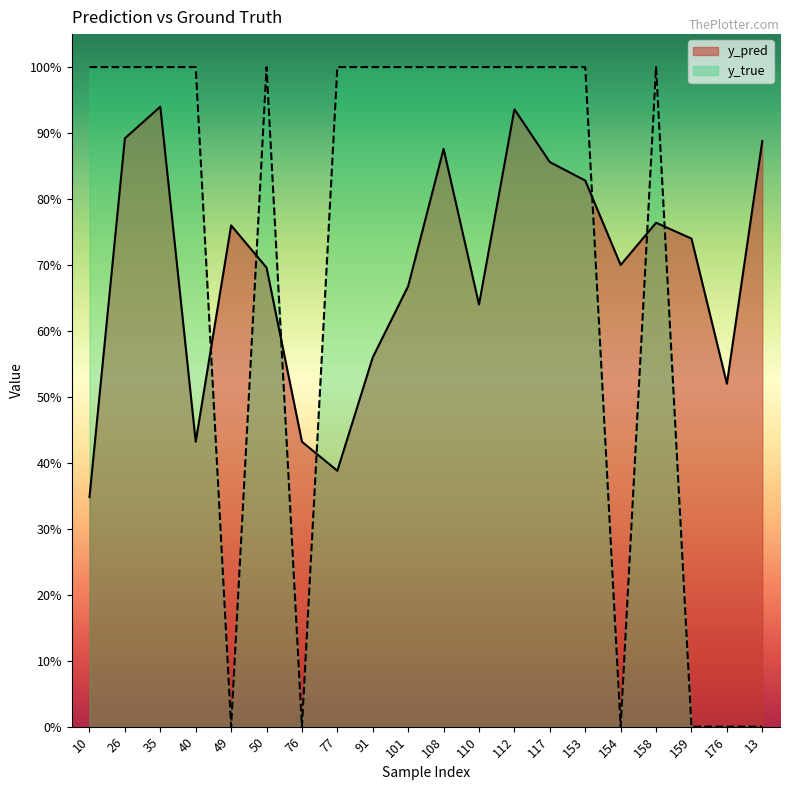

How many times do y_pred and y_true cross each other?

7